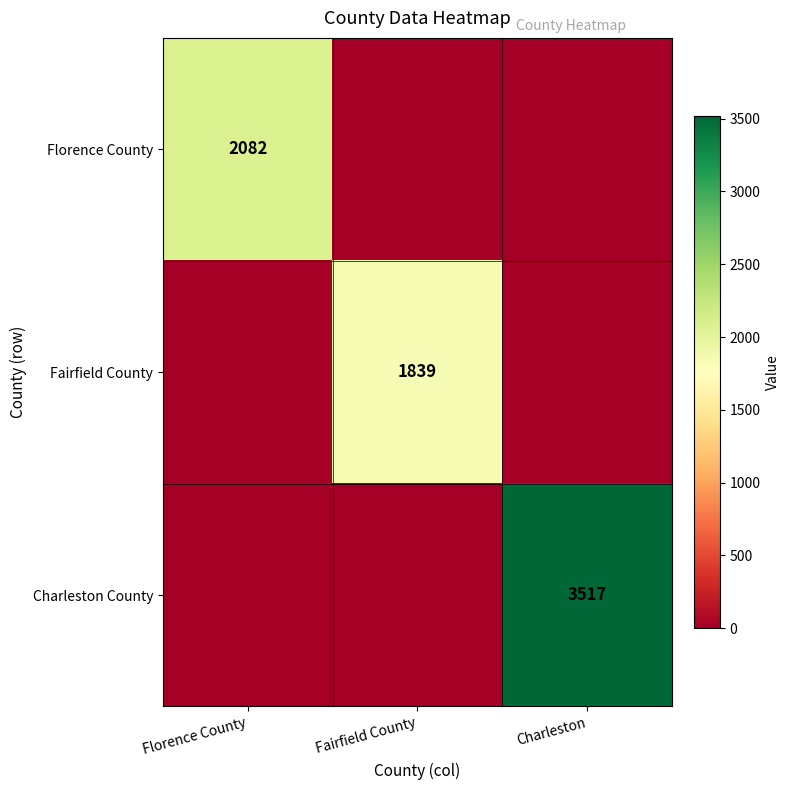

The value of Charleston County at Charleston is 4979. True or false?

False